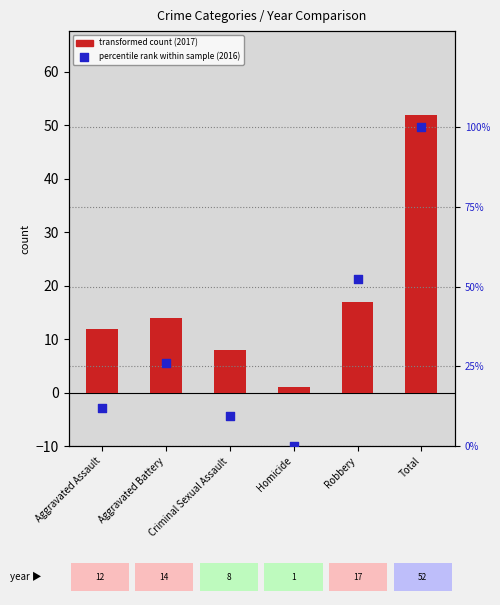

At which category is the sum across all series the highest?

Total